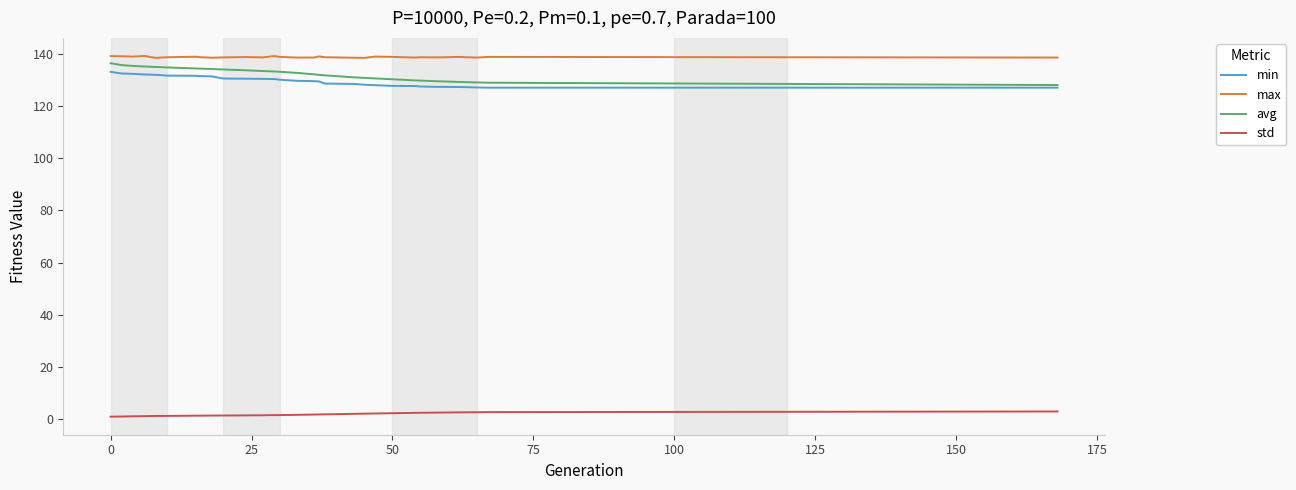

What is the minimum value for min?

127.2